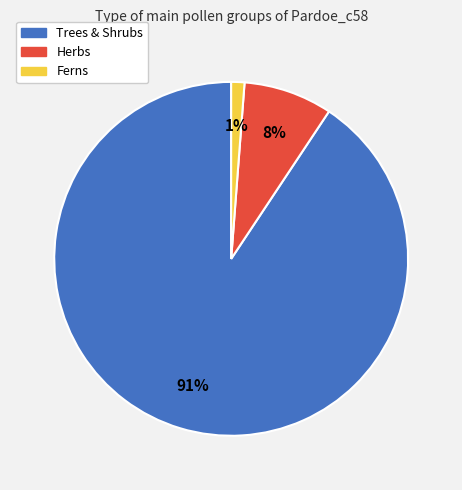

How many segments does this pie chart have?

3